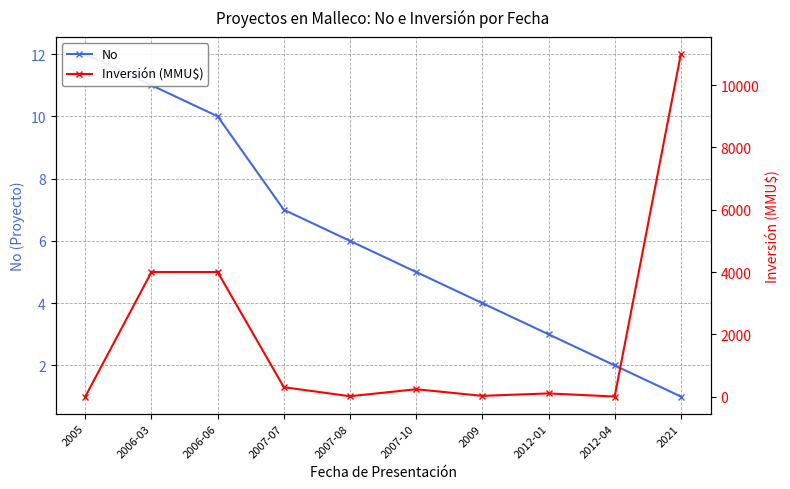

How many values in the Inversión (MMU$) series exceed 234?

4